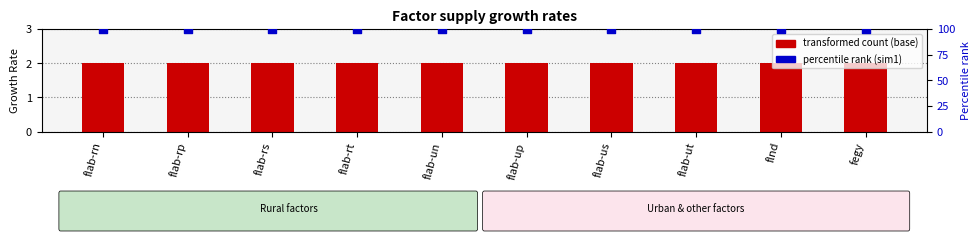

What is the total value across all series at flab-un?

102